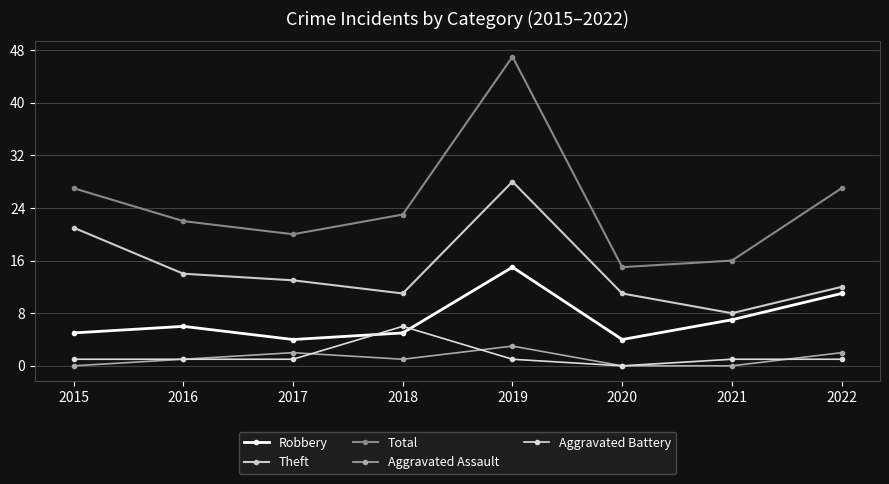

What is the difference between the maximum and minimum values in the Robbery series?

11